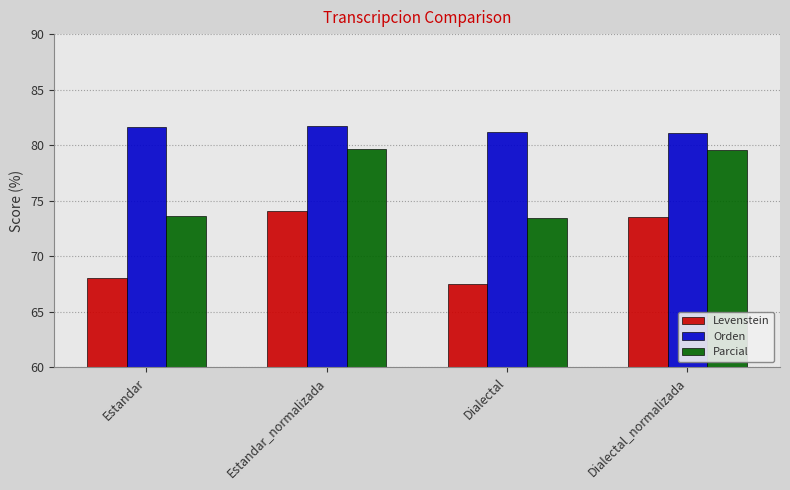

At which category is the sum across all series the highest?

Estandar_normalizada